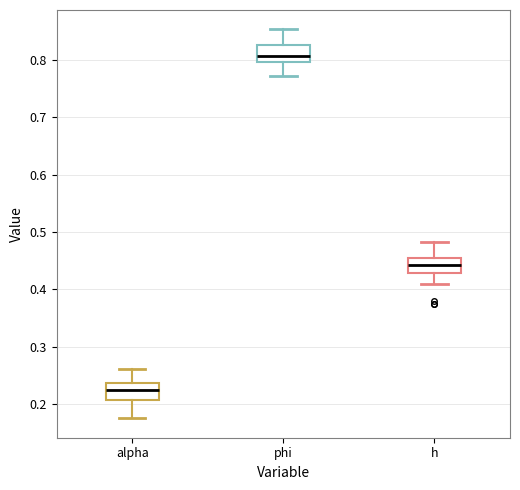

Which box's median line is the highest?

phi